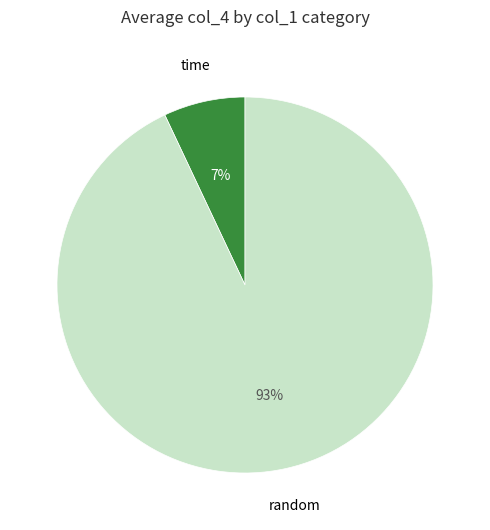

Does any single category account for the majority?

Yes